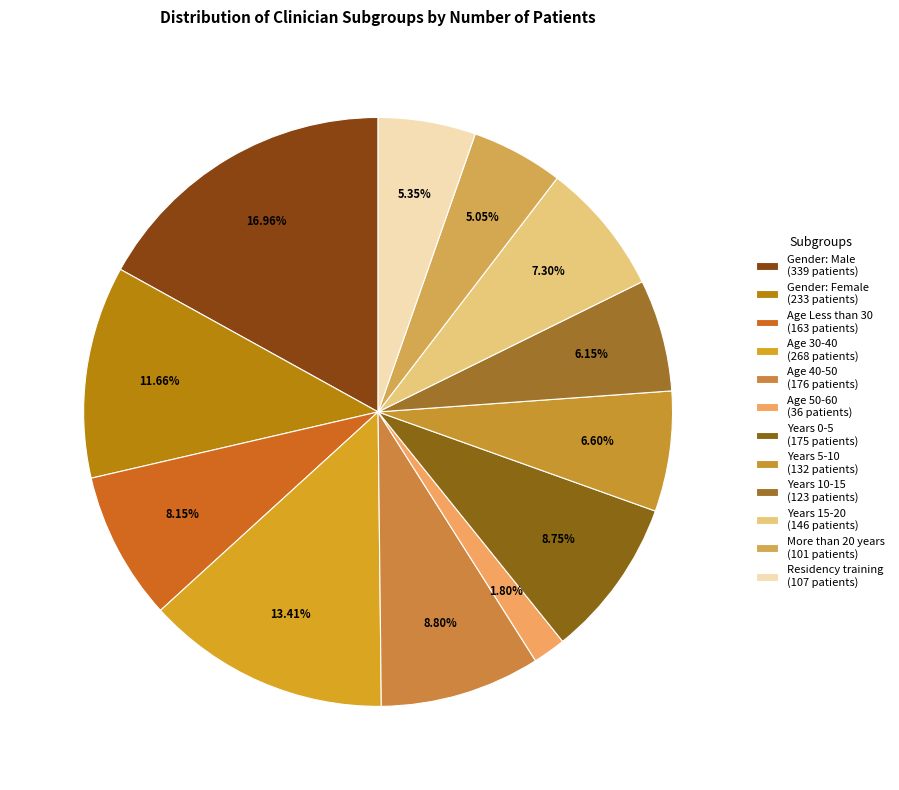

How many segments does this pie chart have?

12